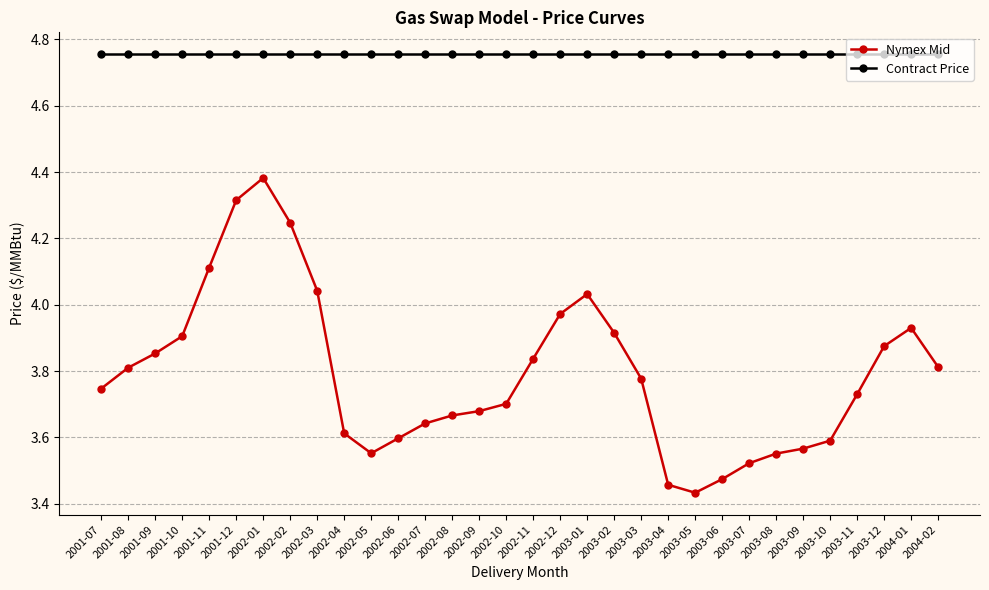

Rank the series by their maximum value, from lowest to highest.

Nymex Mid, Contract Price